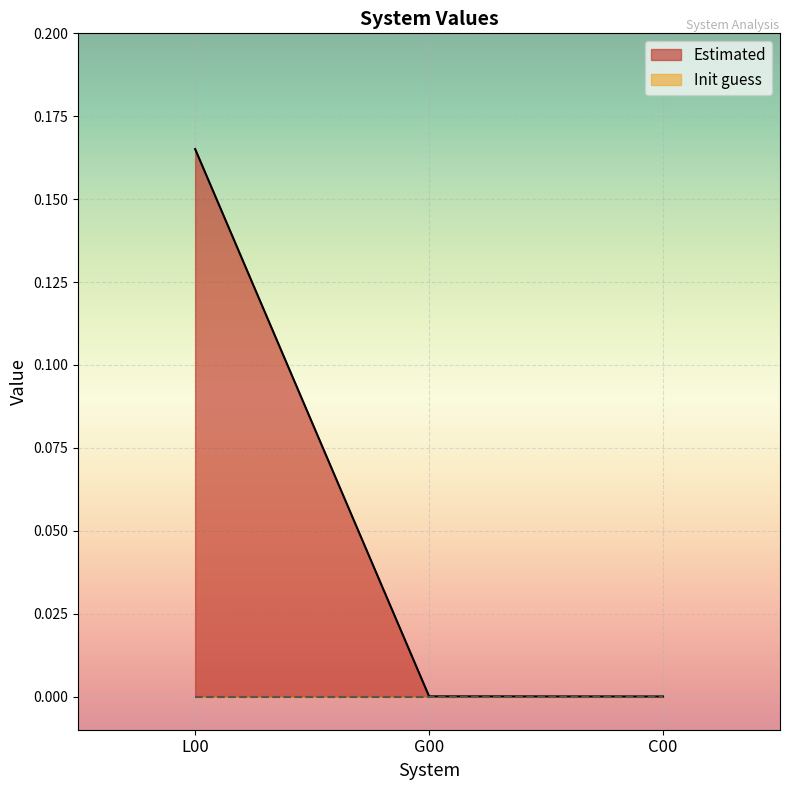

What is the difference between the maximum and minimum values?

0.2